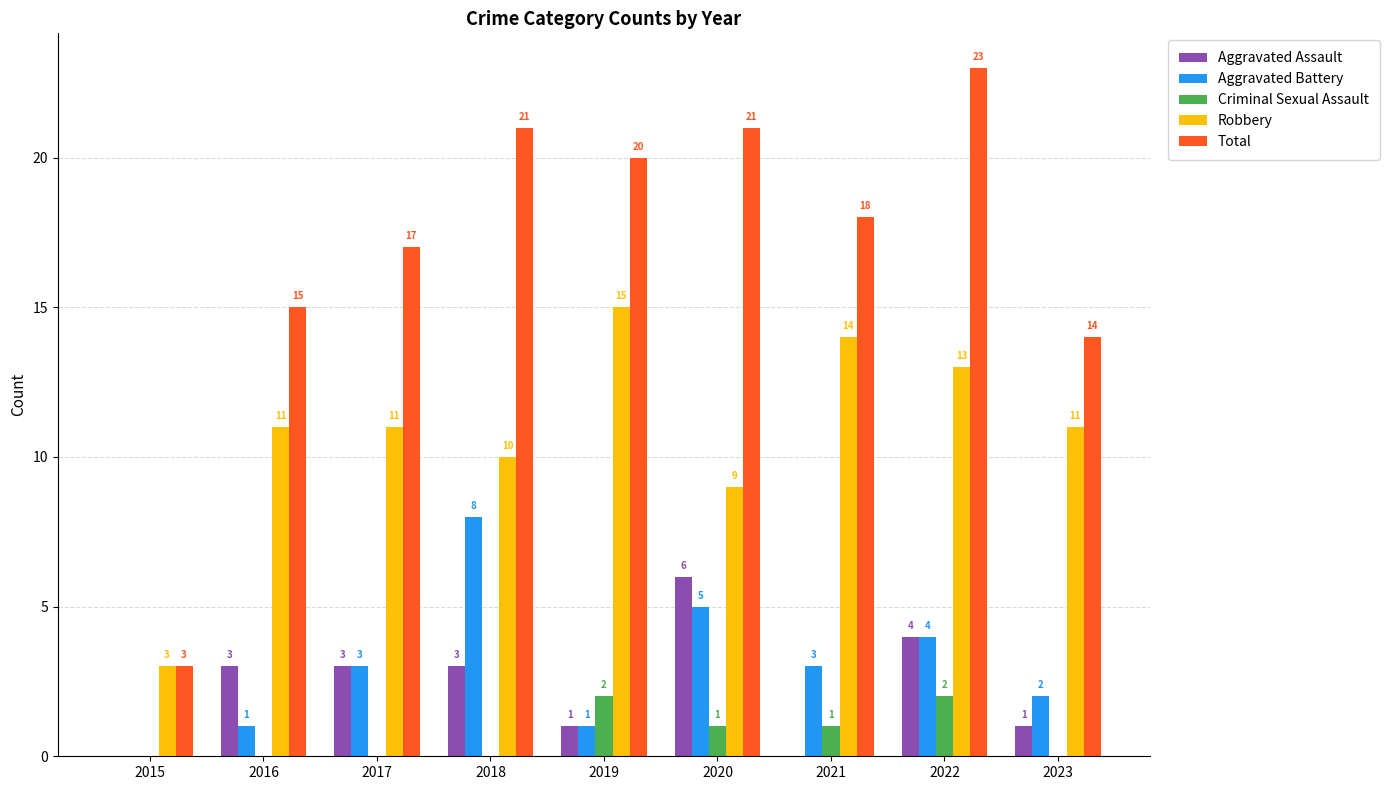

How many groups of bars are there?

9